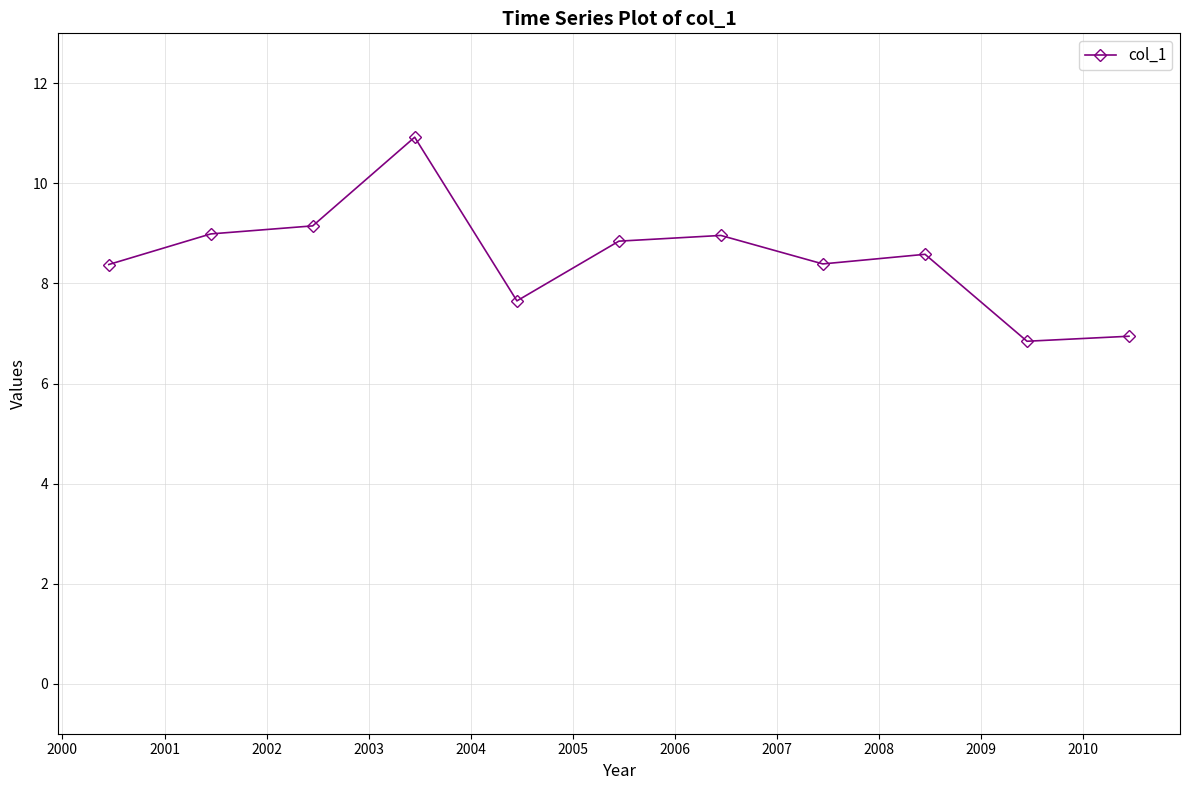

How many interior local peaks (higher than both neighbors) does the data have?

3